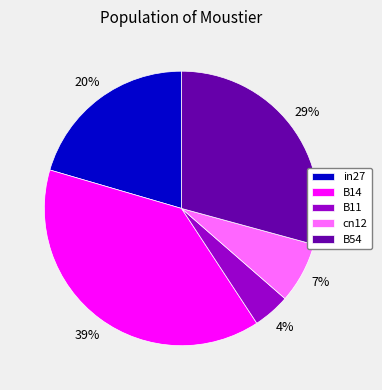

Rank the categories by value from highest to lowest.

B14, B54, in27, cn12, B11